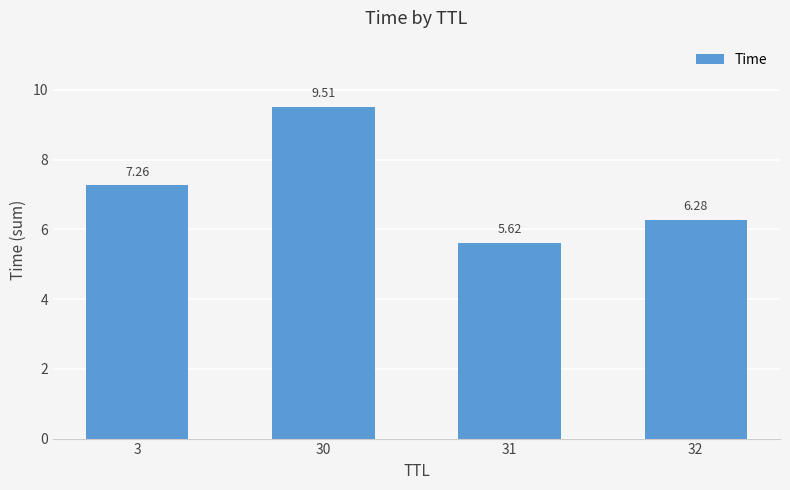

List the labels in order of value, largest first.

30, 3, 32, 31